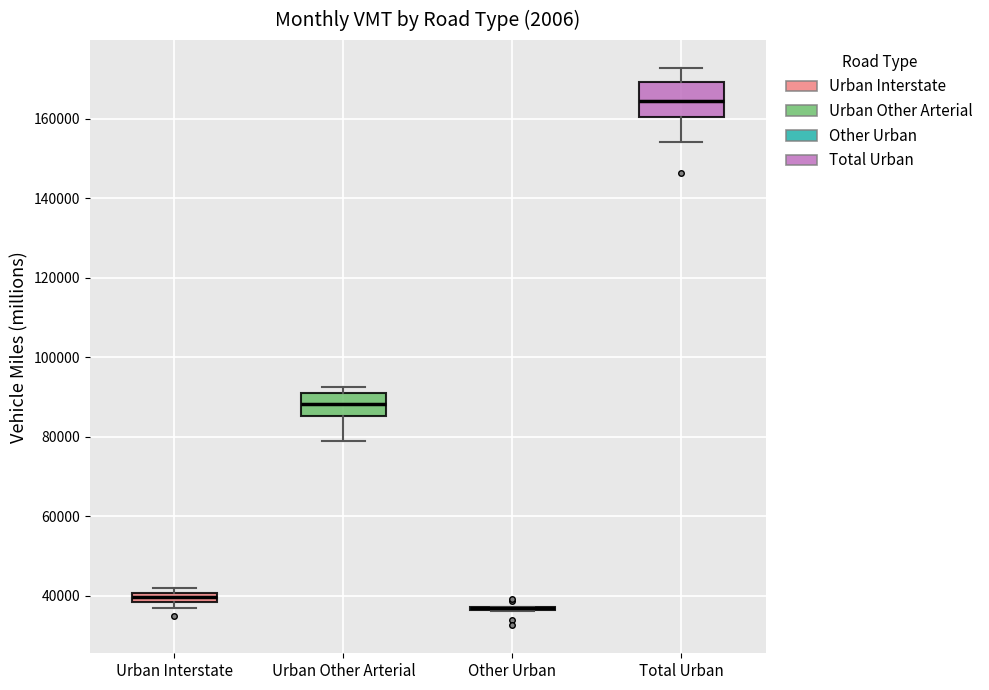

Where is the upper edge of the box for Urban Interstate on the y-axis? The values are not printed on the chart, so give them approximately, as read against the axis.

40000